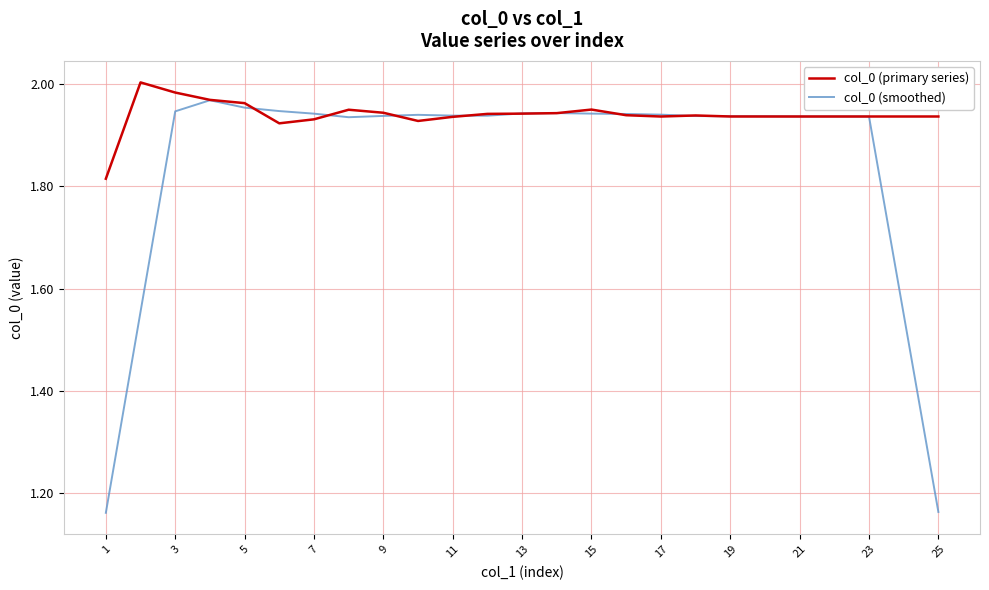

Rank the series by their average value, from lowest to highest.

col_0 (smoothed), col_0 (primary series)